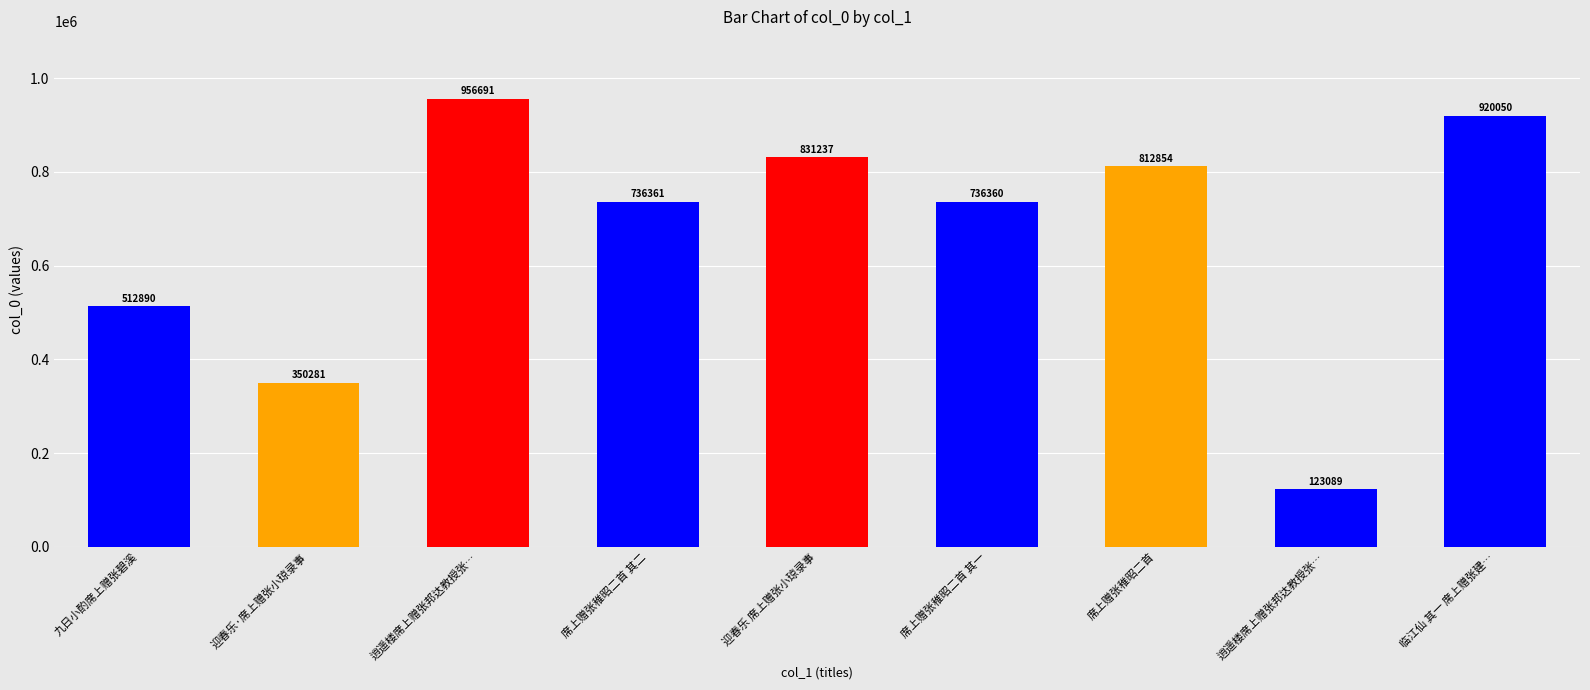

What is the label of the 8th bar from the right?

迎春乐·席上赠张小琼录事